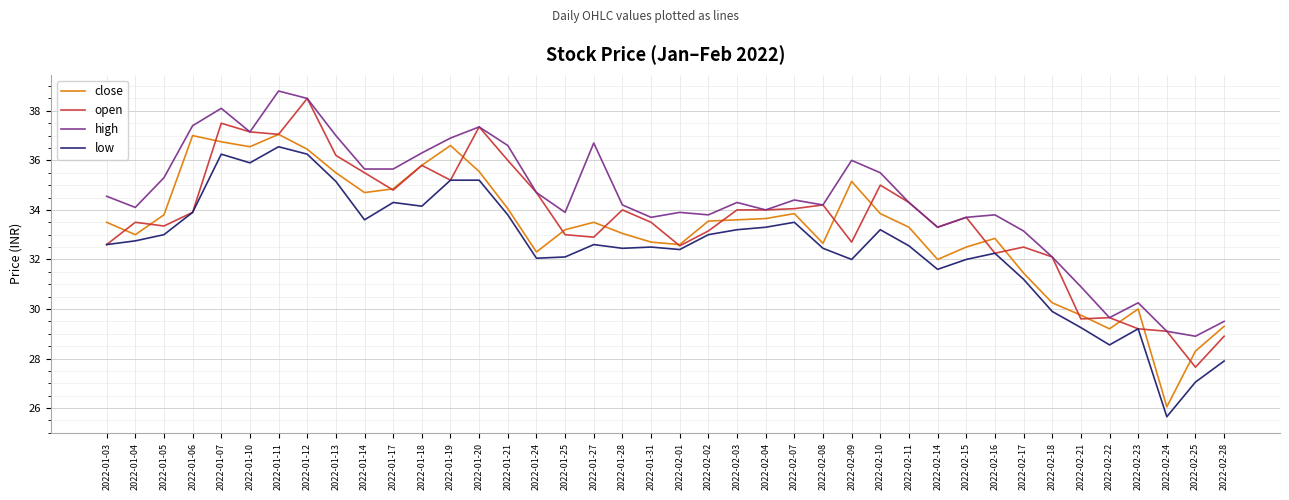

Which series has the largest total across all categories?

high